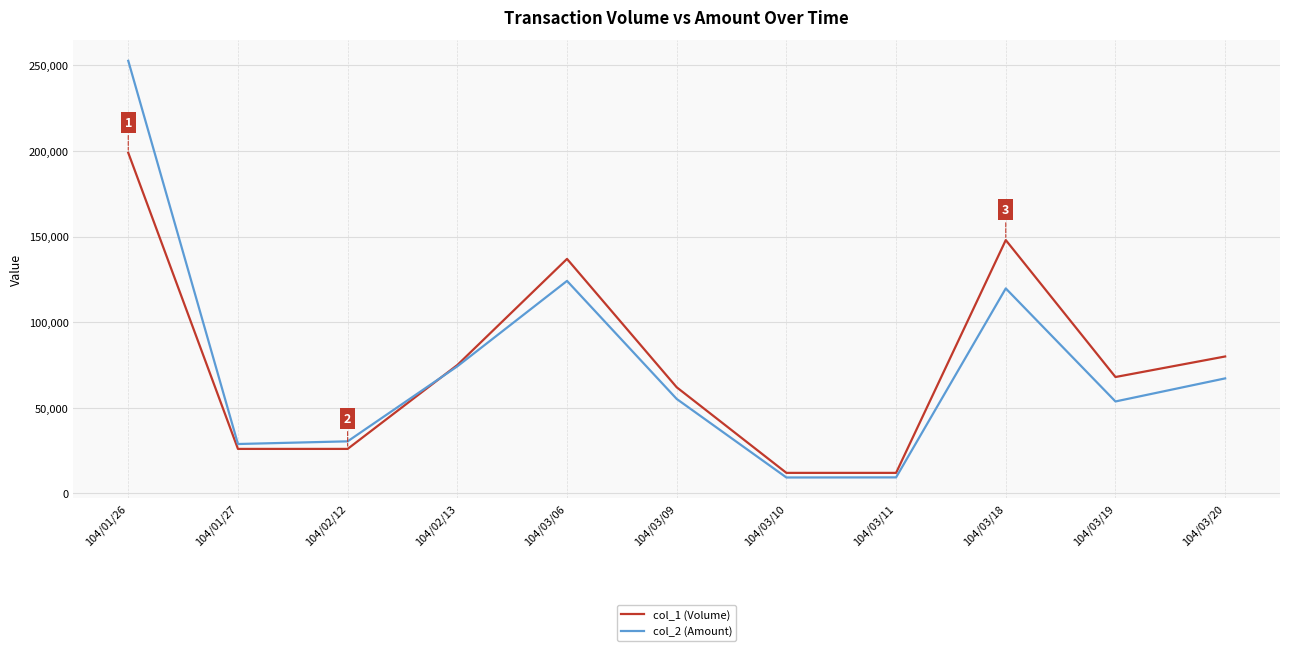

At which category does the chart reach its peak across all series?

104/01/26